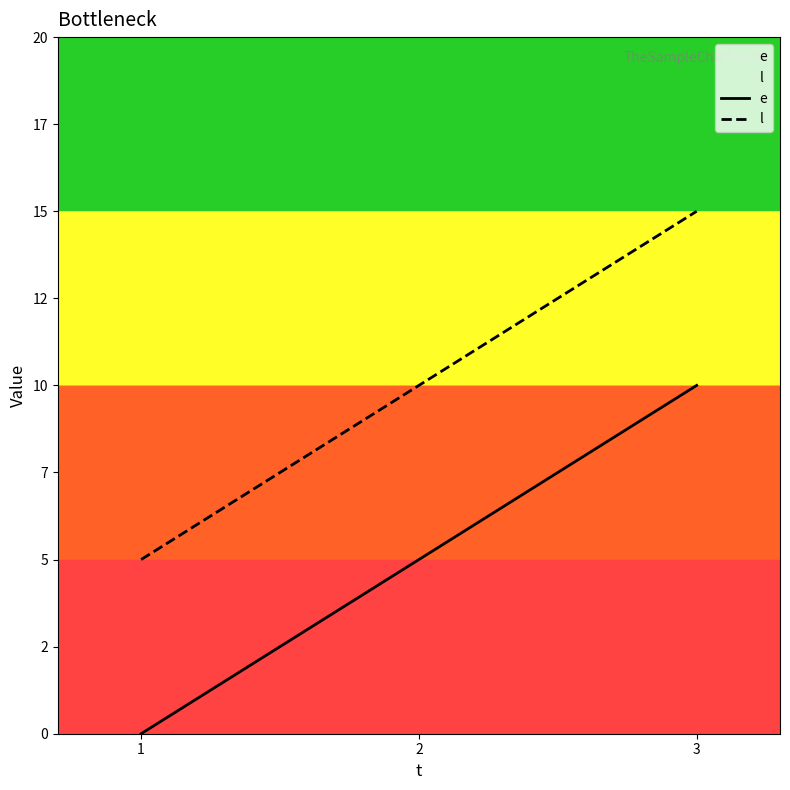

The value of e at 3 is 10. True or false?

True